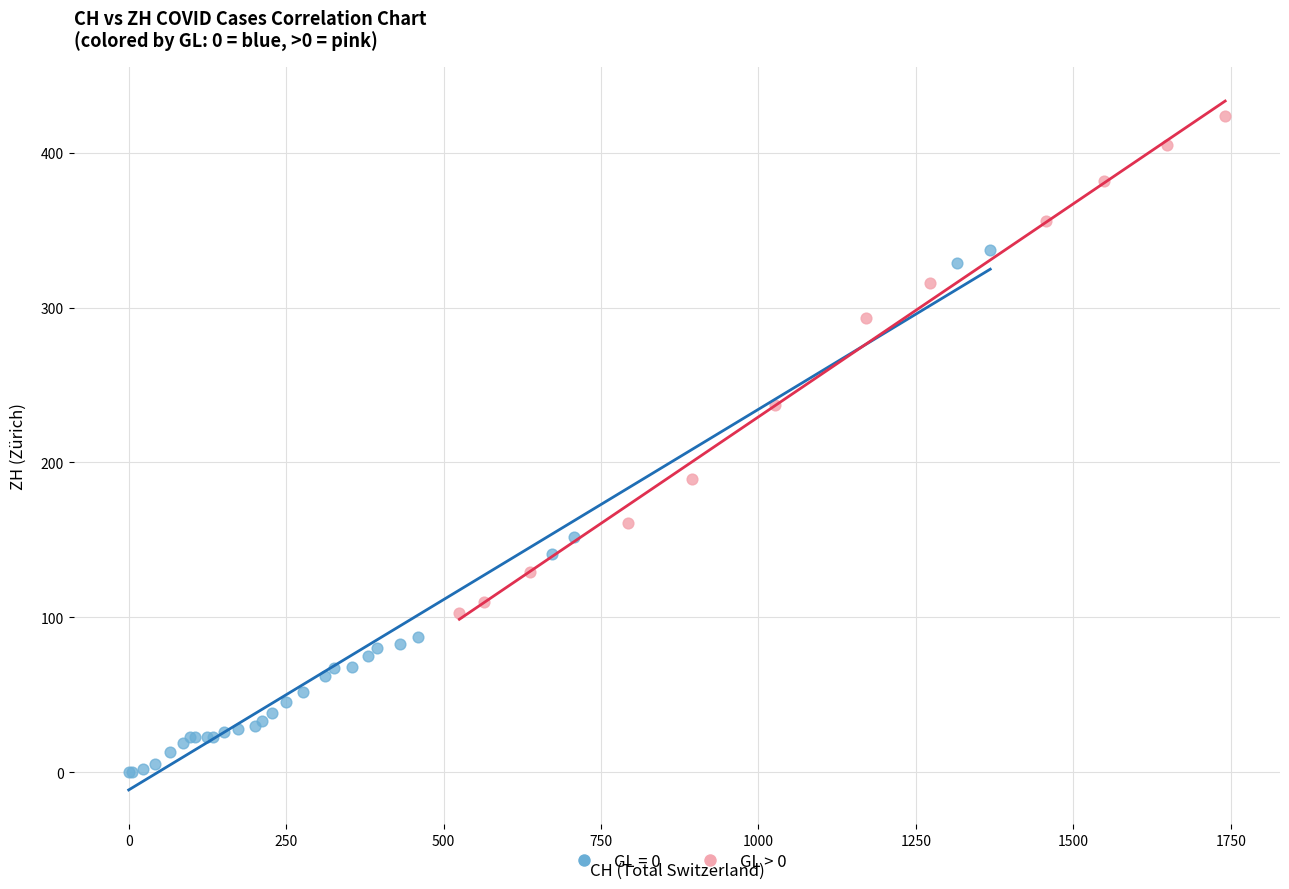

Which series reaches the maximum Y coordinate?

GL > 0